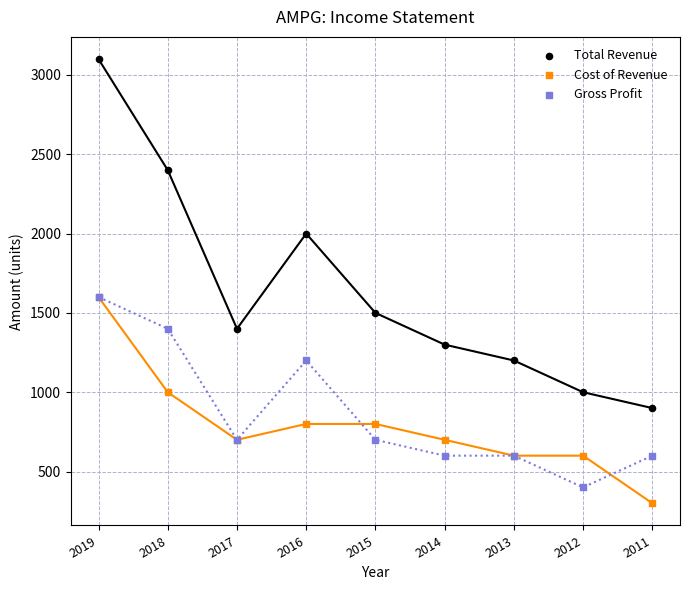

Which series contains the lowest Y value?

Cost of Revenue